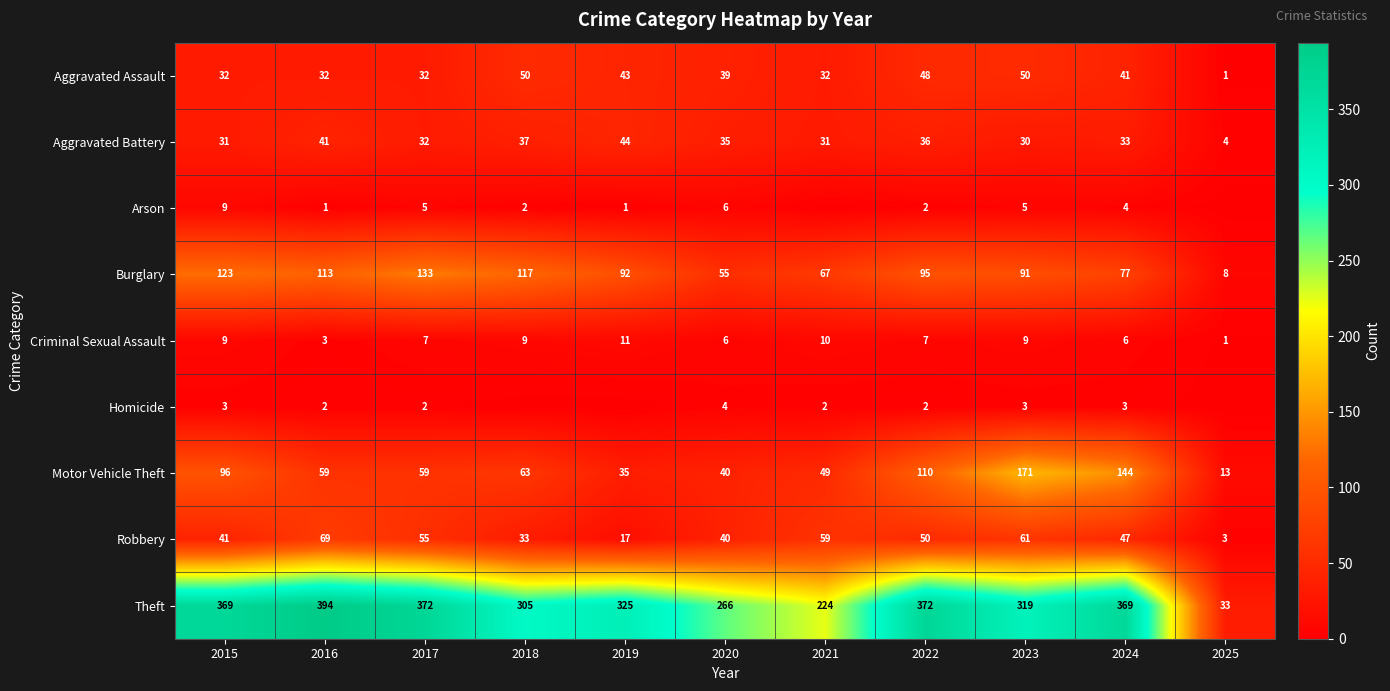

The value of Arson at 2018 is 2. True or false?

True